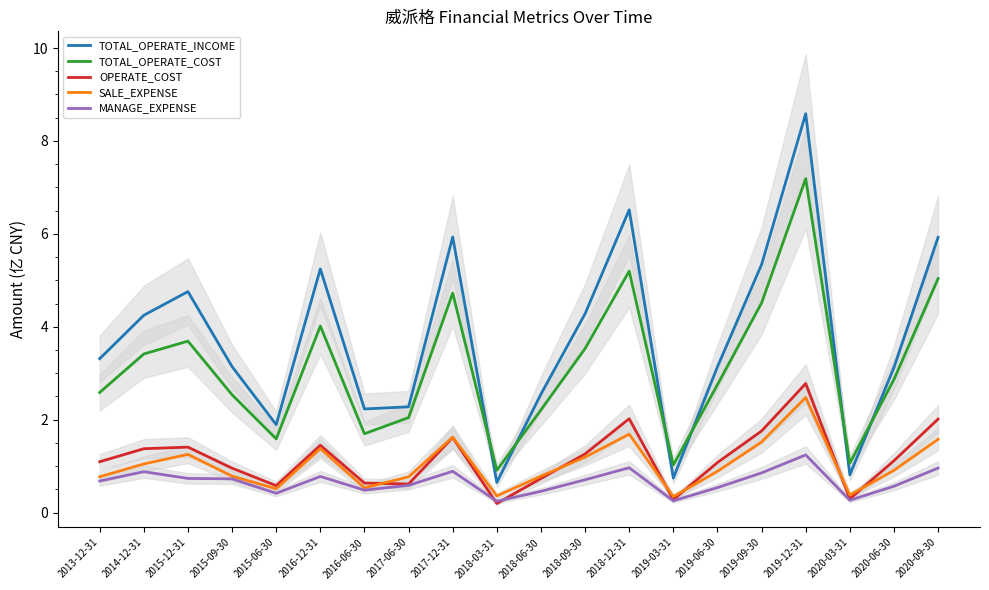

What is the spread (max minus min) of values at 2013-12-31?

2.6